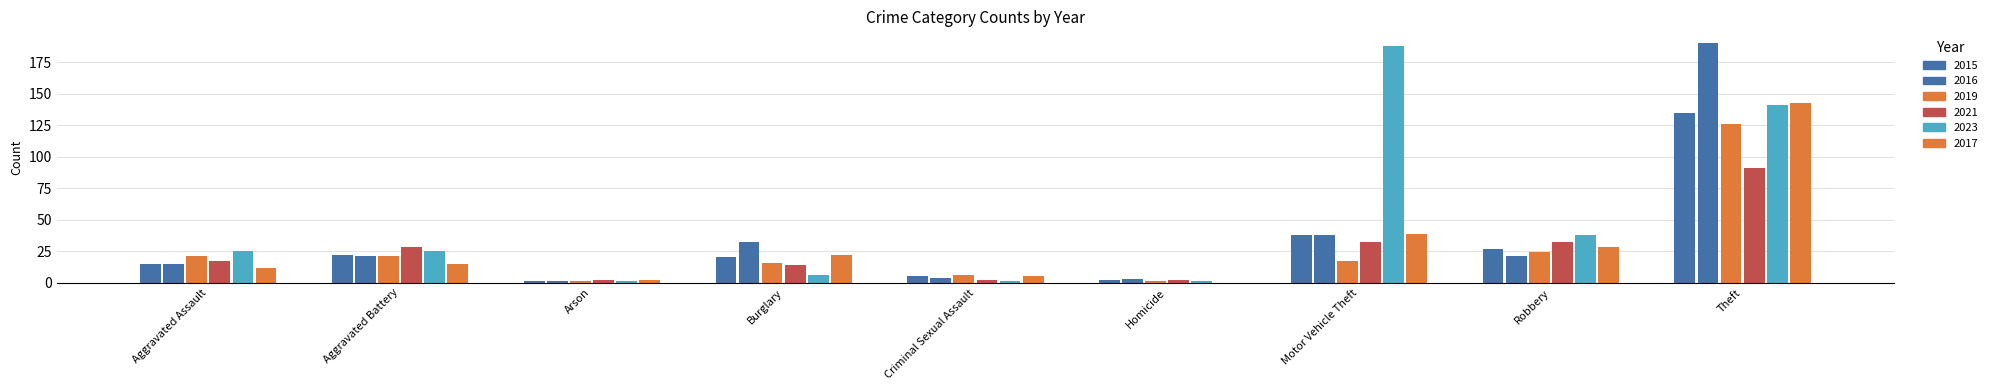

Are the bars grouped side by side (vs. stacked)?

Yes